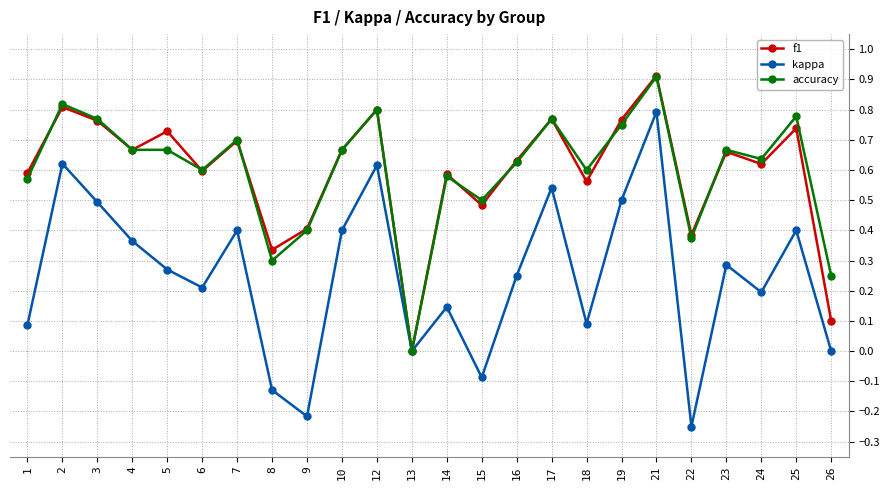

How many interior local peaks does the kappa series have?

8